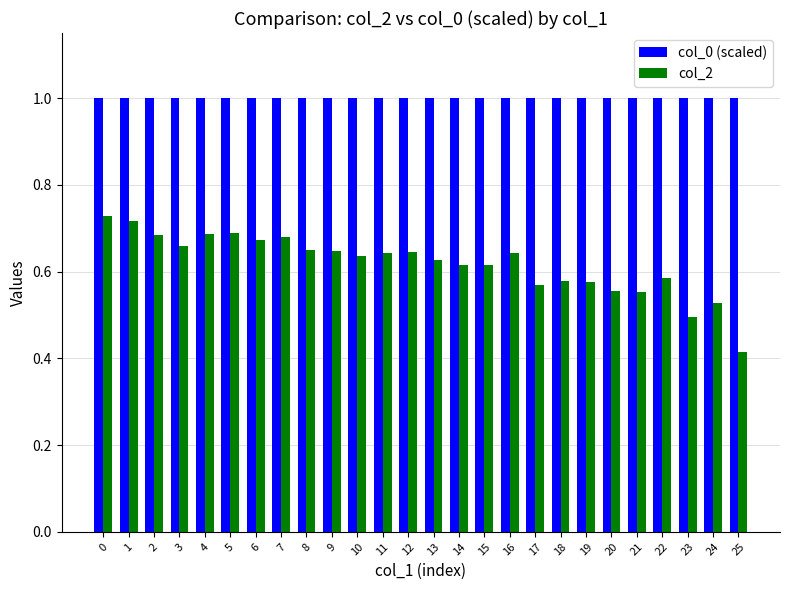

List the series in order of their overall mean, highest first.

col_0 (scaled), col_2